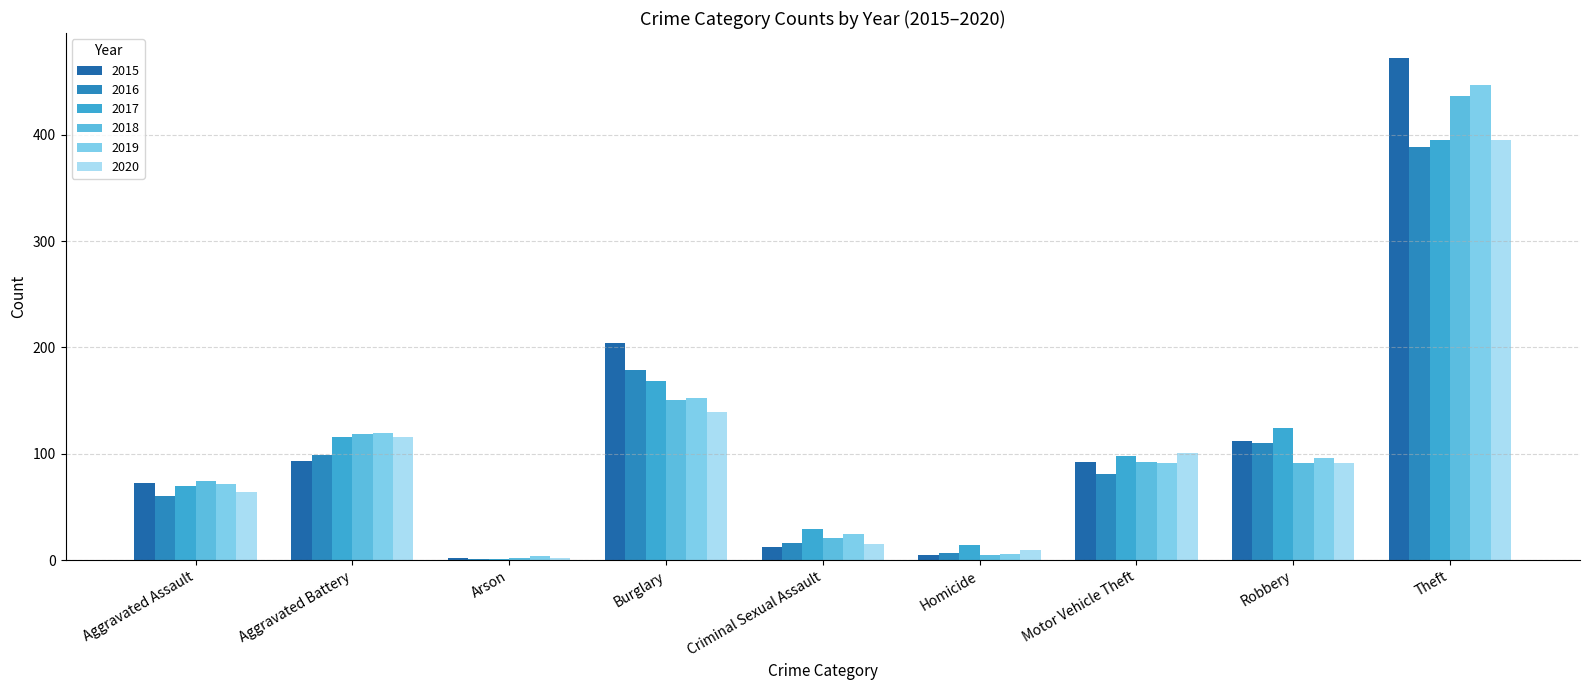

Rank the series by their maximum value, from highest to lowest.

2015, 2019, 2018, 2017, 2020, 2016